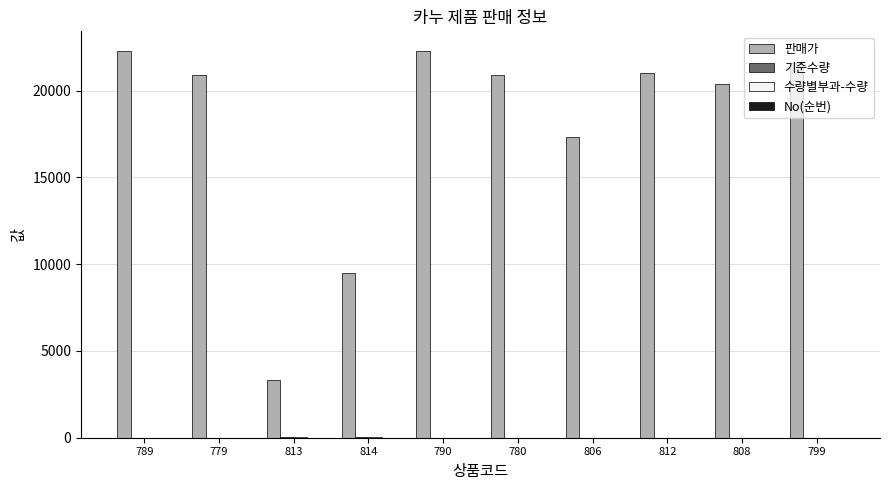

Where is 판매가 nearest to the value 12800?

814